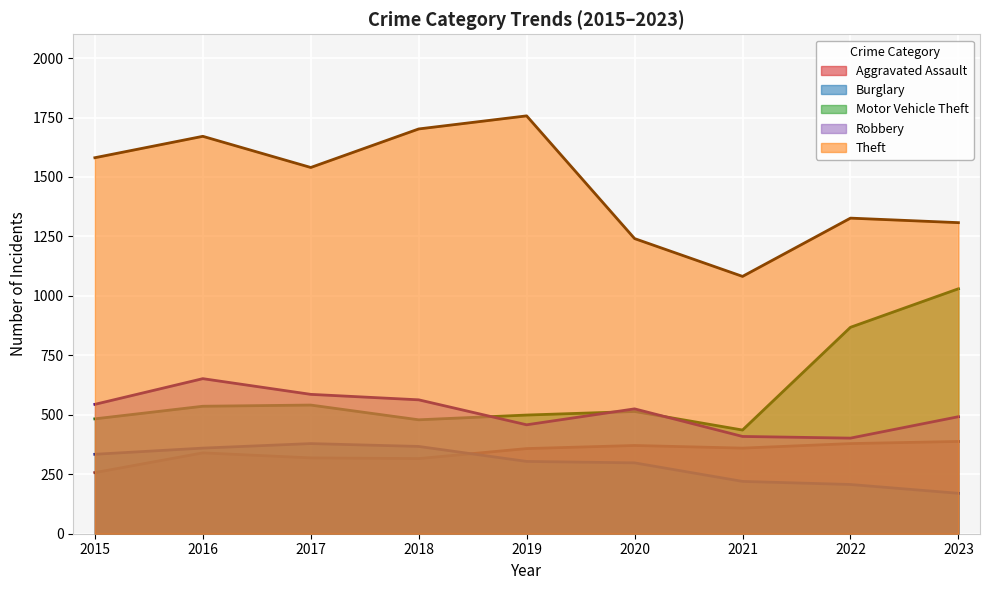

How many data points does each series have?

9